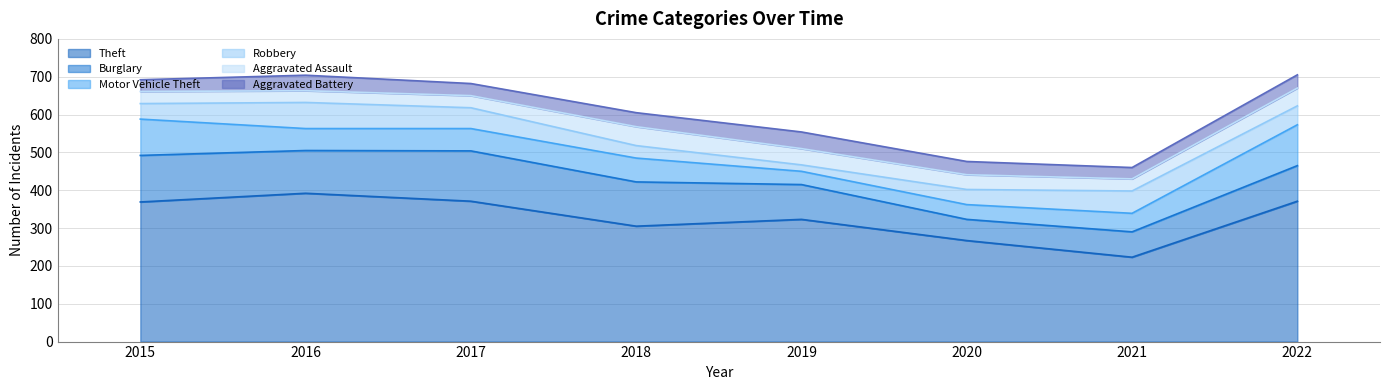

Is it true that Burglary equals 94 at 2022?

True